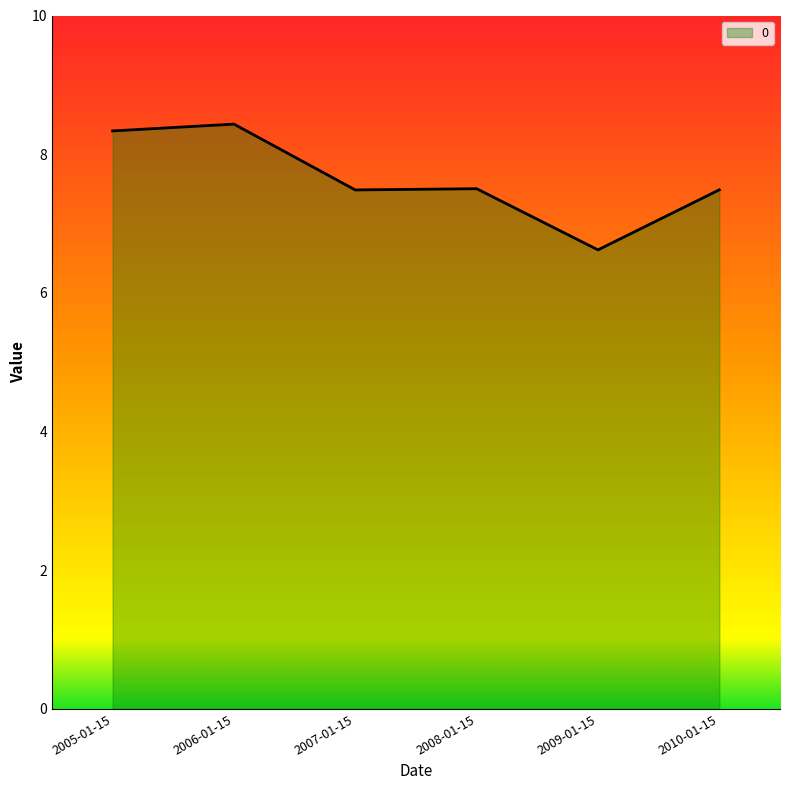

At which category does the chart reach its minimum across all series?

2009-01-15